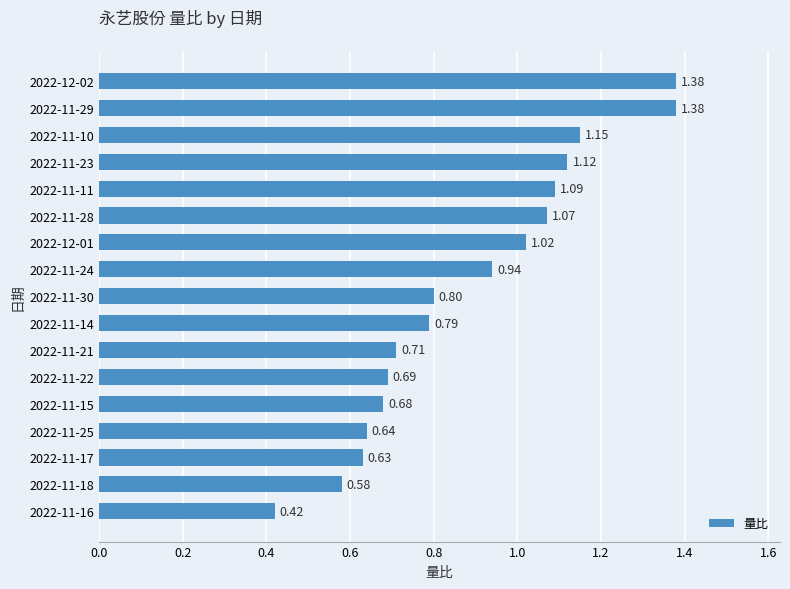

Between 2022-11-24 and 2022-11-18, which is larger?

2022-11-24